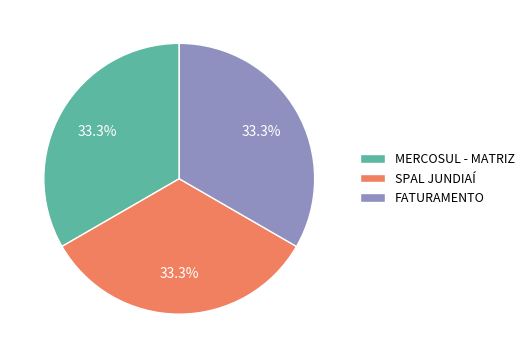

Is the sum of FATURAMENTO and MERCOSUL - MATRIZ greater than half?

Yes